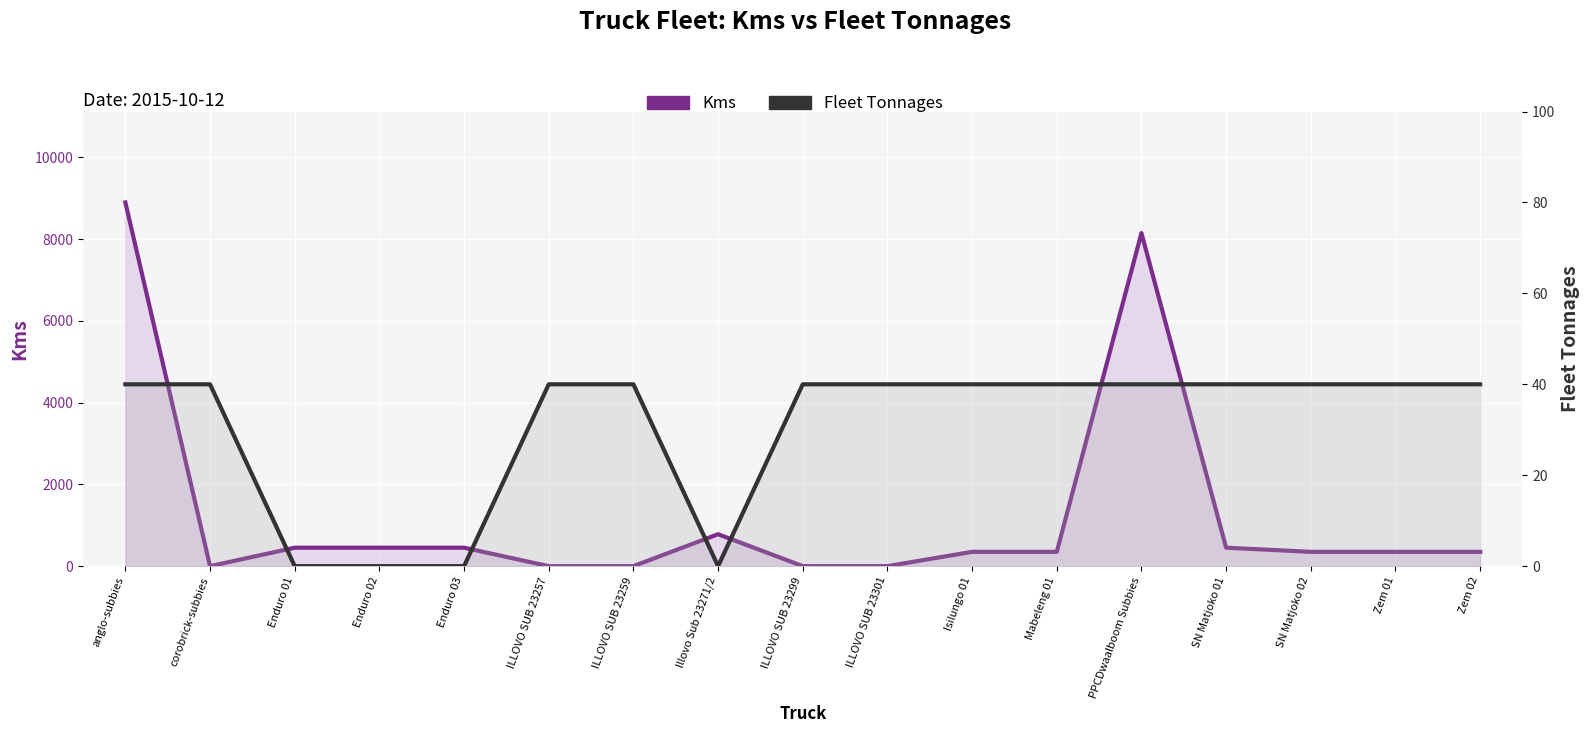

True or false: Fleet Tonnages has more than 0 points higher than both neighbors.

False